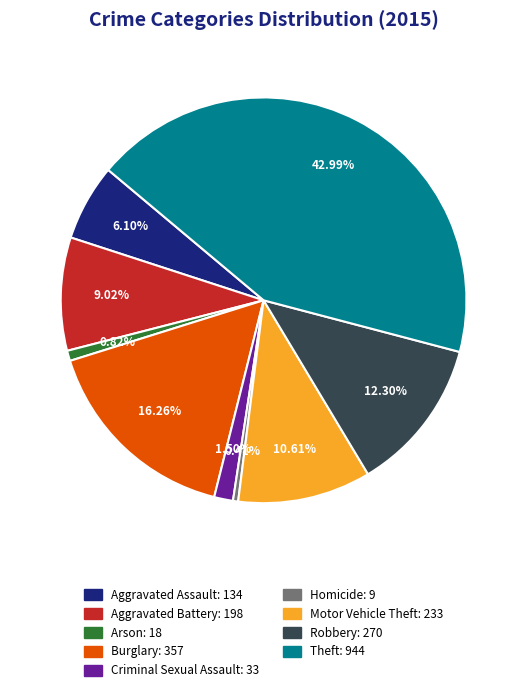

What is the ratio of the value at Aggravated Battery: 198 to the value at Robbery: 270?

0.7